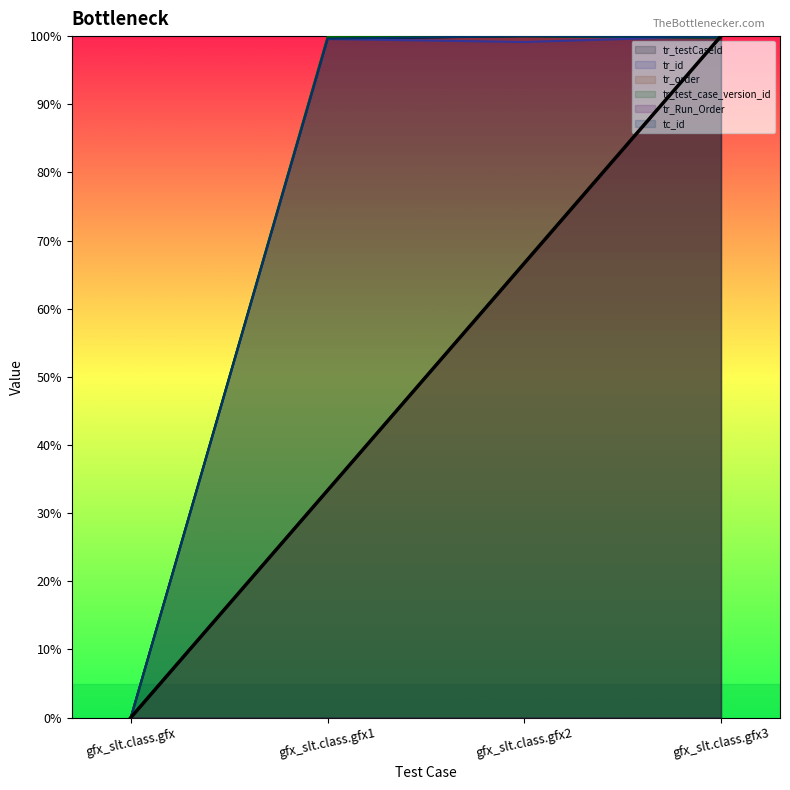

True or false: tr_testCaseId and tc_id intersect in this chart.

False